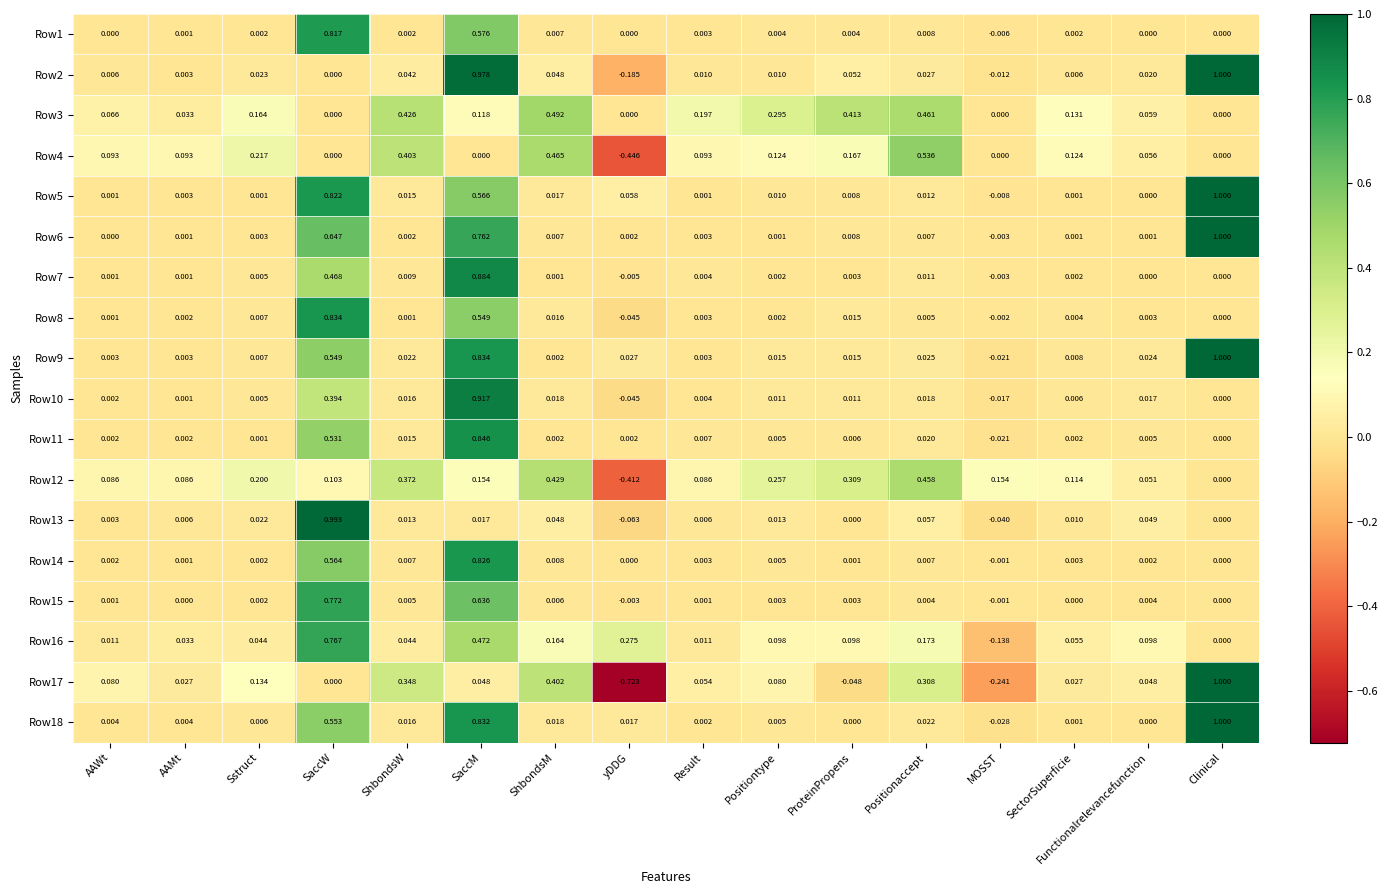

How many values in Row13 are below zero?

2